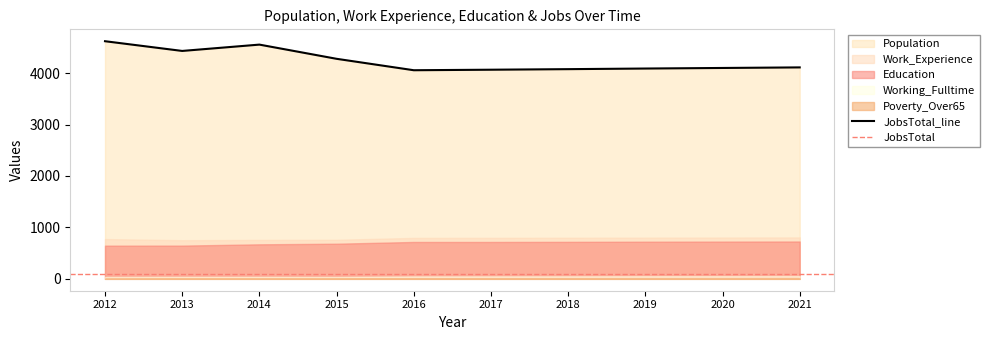

Where does the Education series first go above 717?

2018